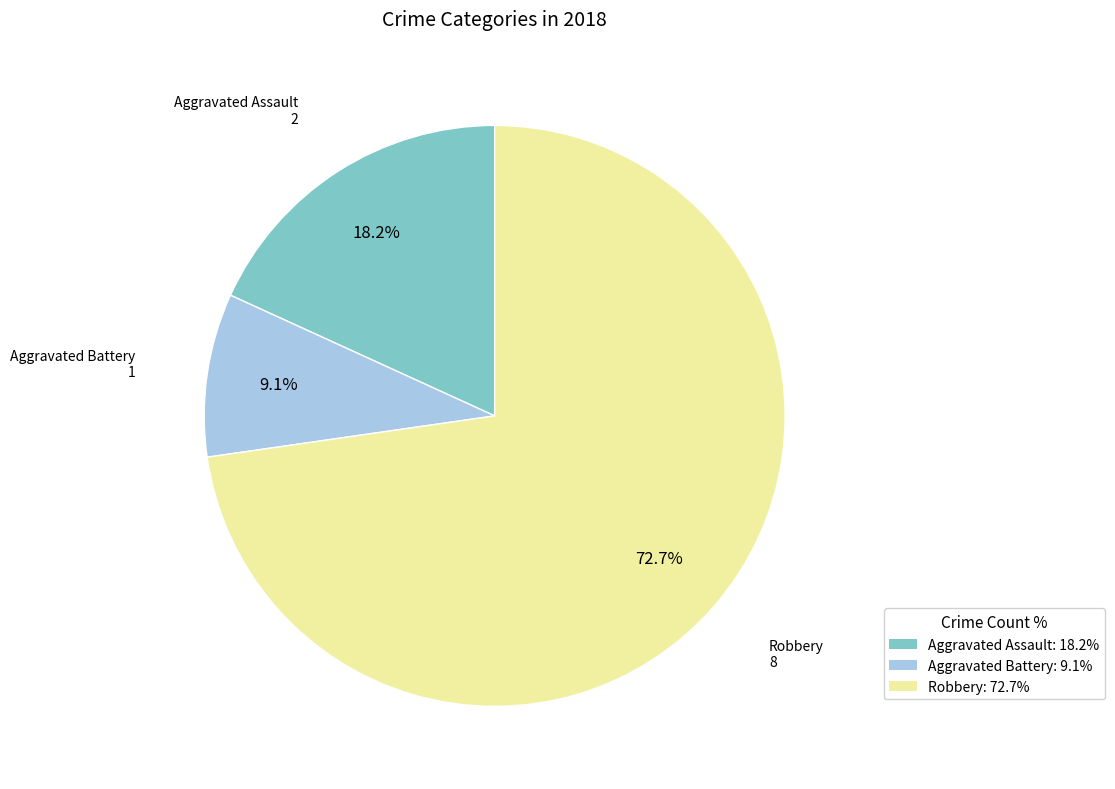

How many slices are in this pie chart?

3